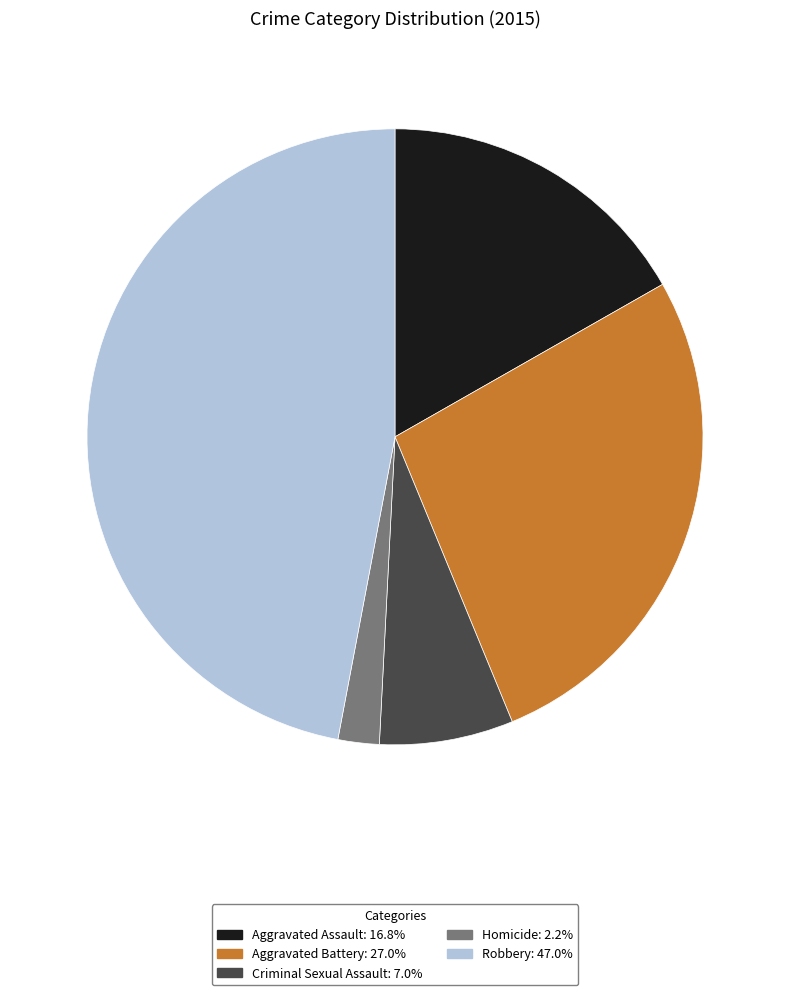

Rank the categories by value from lowest to highest.

Homicide, Criminal Sexual Assault, Aggravated Assault, Aggravated Battery, Robbery